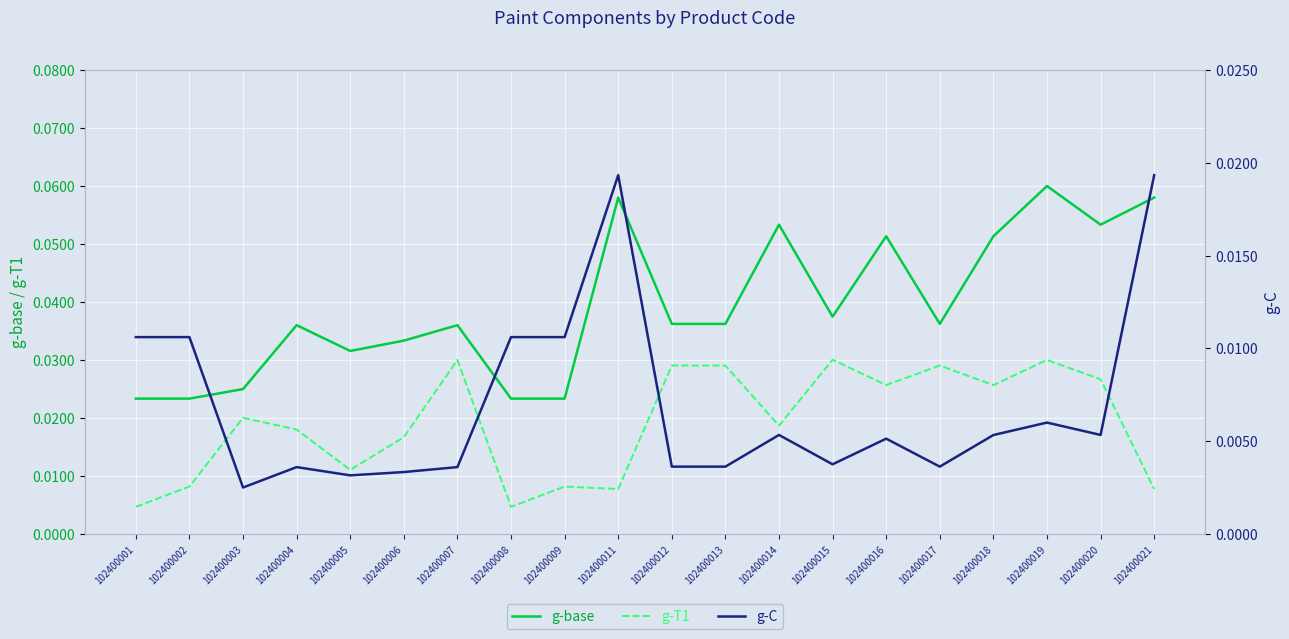

At which label does g-base reach its peak?

102400019